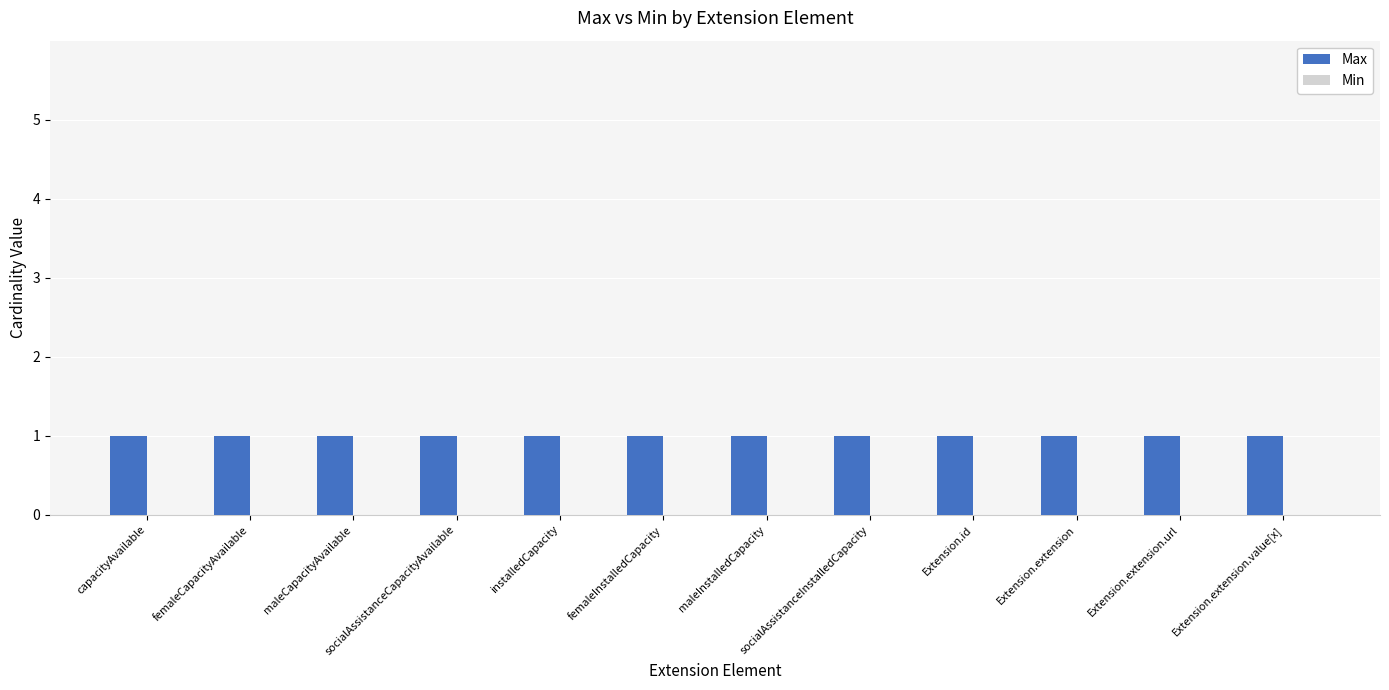

Is it true that Max equals 2 at femaleCapacityAvailable?

False